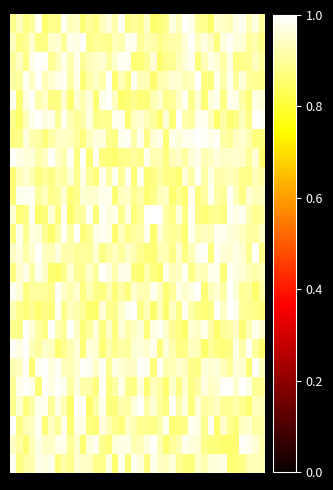

What is the minimum value shown in the chart?

0.9